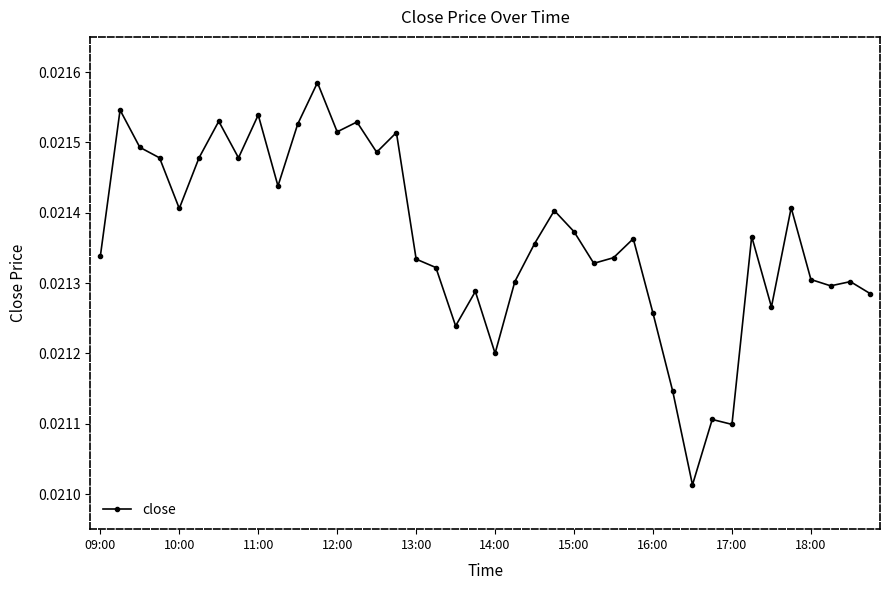

What is the sum of all values?

0.9